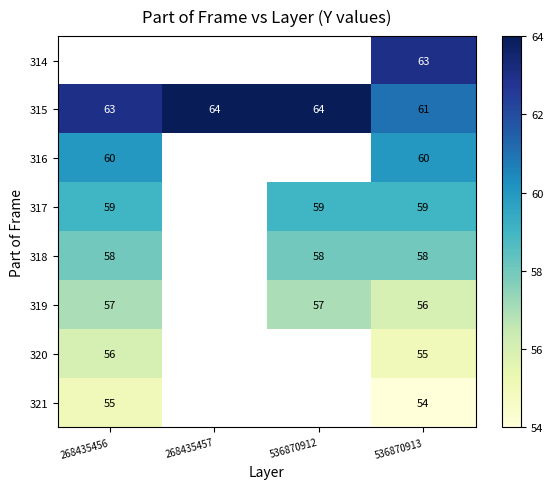

Is the value of 319 at 536870913 greater than the value of 316 at 536870913?

No